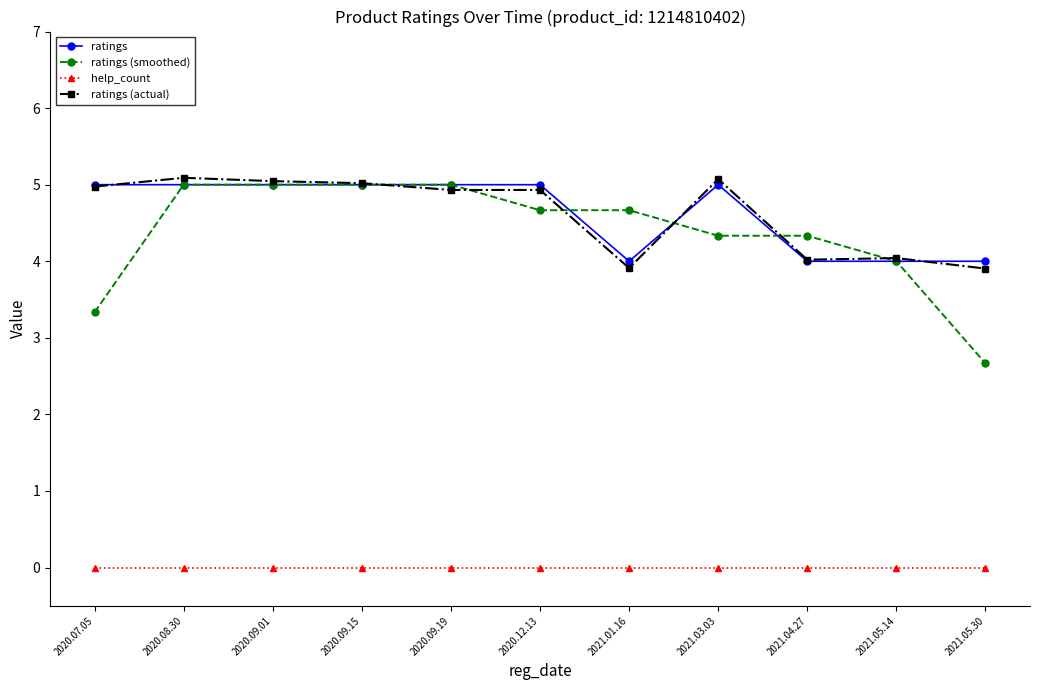

How many lines are shown in the chart?

4